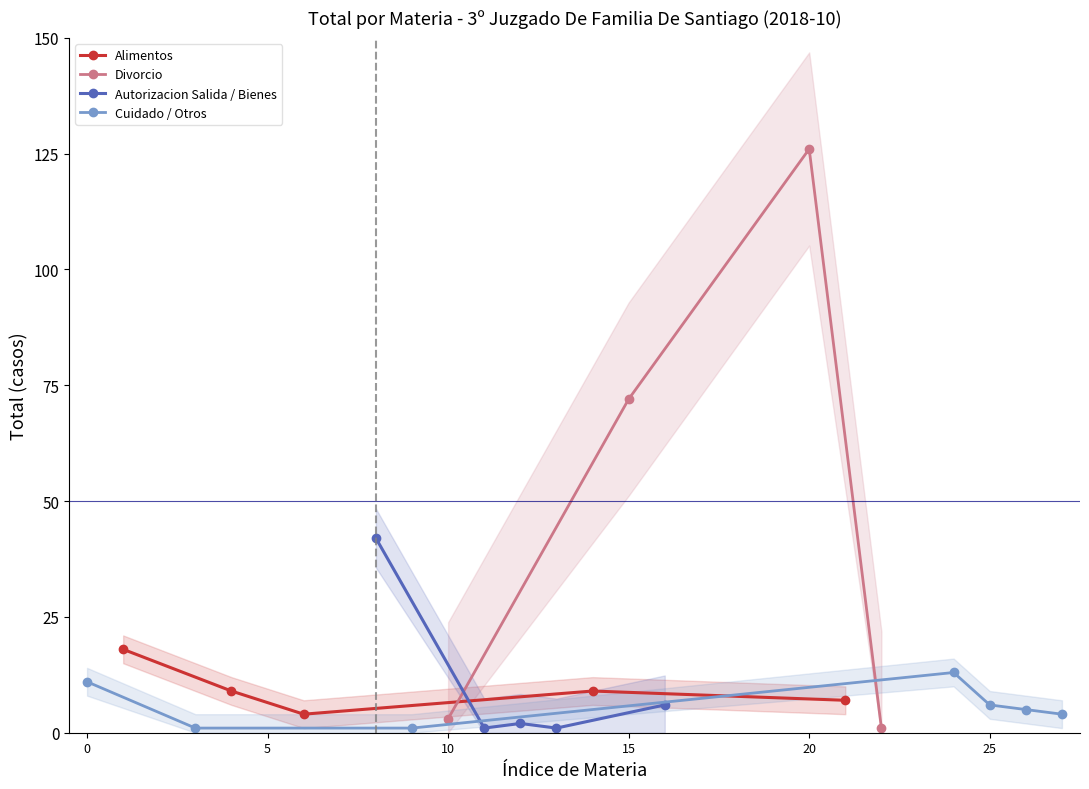

What is the minimum value for Alimentos?

4